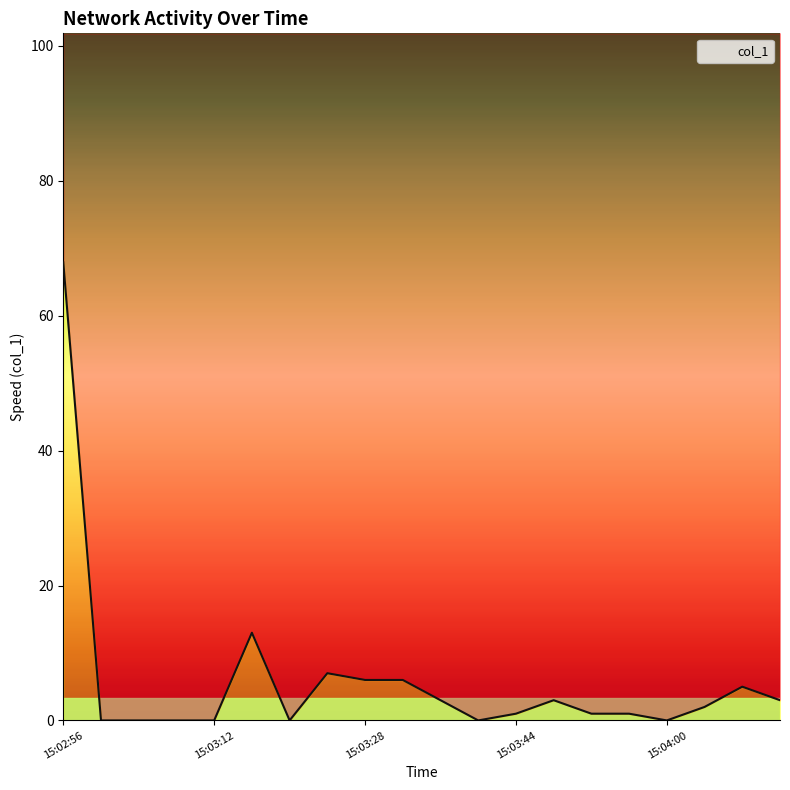

The value at 15:04:13 is 2.0. True or false?

False